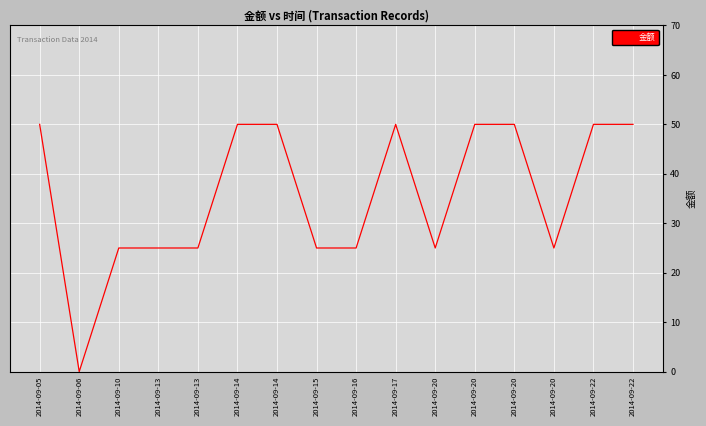

Is this an area chart (filled region under the line)?

No